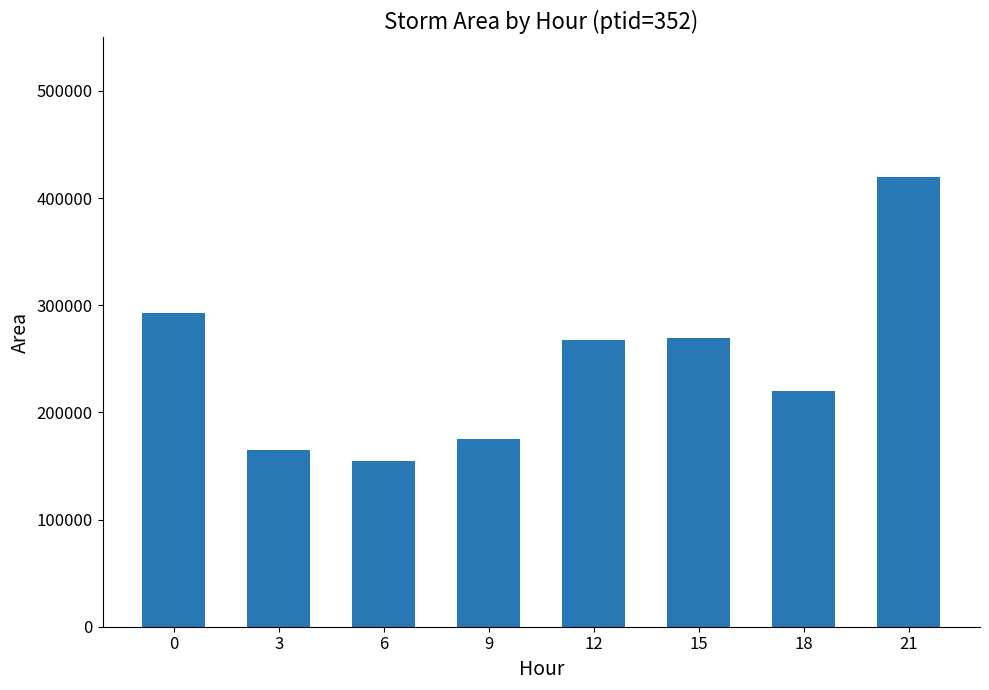

True or false: the data shows 44501.1 at 3.

False